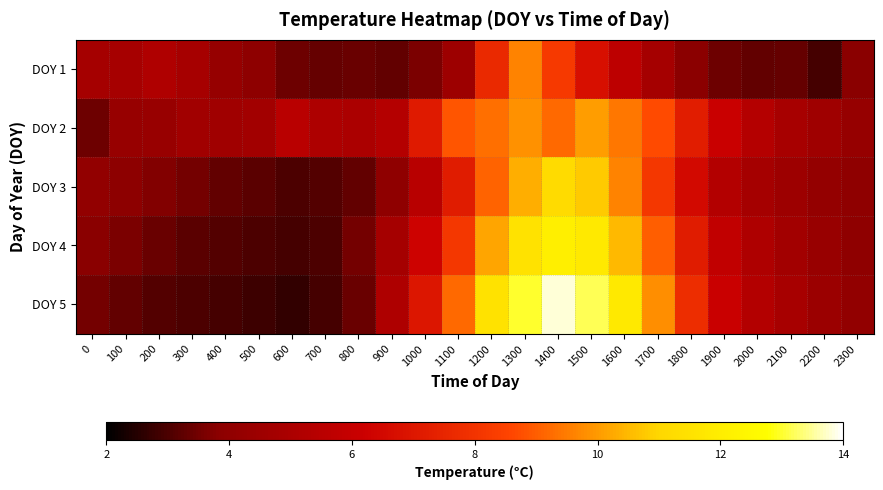

At how many categories does at least one series exceed 6?

10